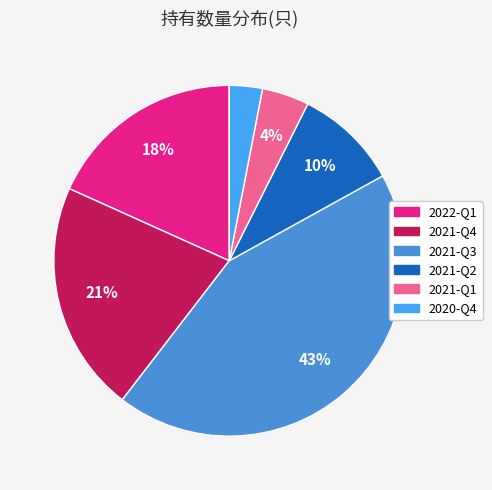

Is there a majority slice in this chart?

No